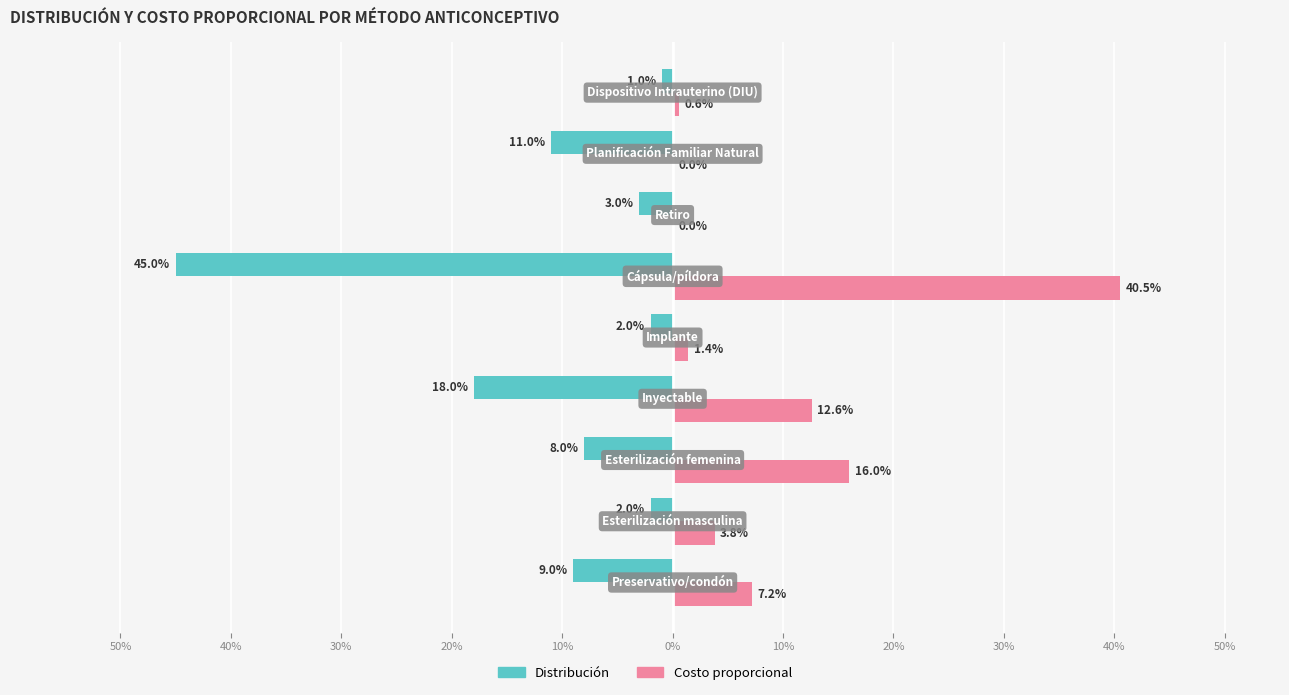

What are all the series names shown in the legend?

Distribución, Costo proporcional